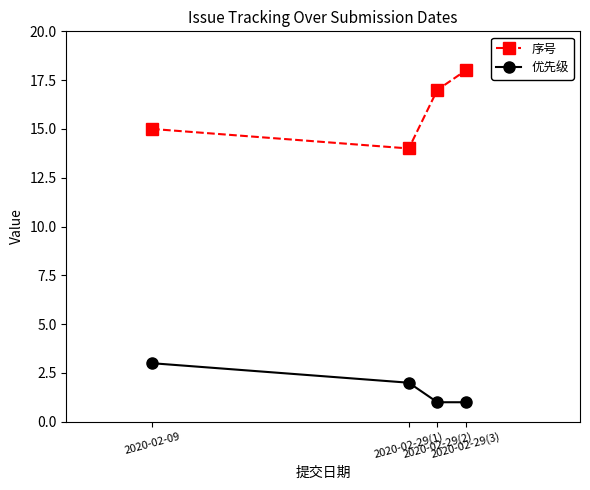

True or false: 优先级 has a value of 2 at 2020-02-29(1).

True